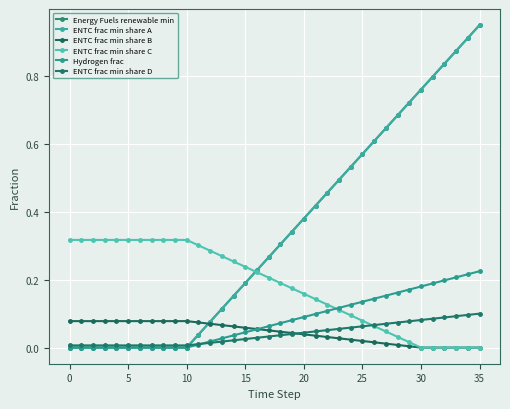

Is this an area chart (filled region under the line)?

No